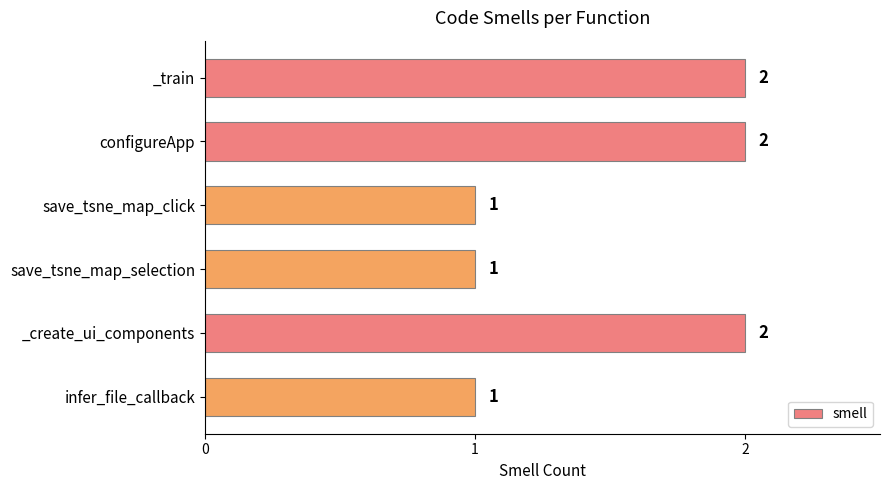

Approximately how many times larger is the value at infer_file_callback compared to configureApp?

0.5